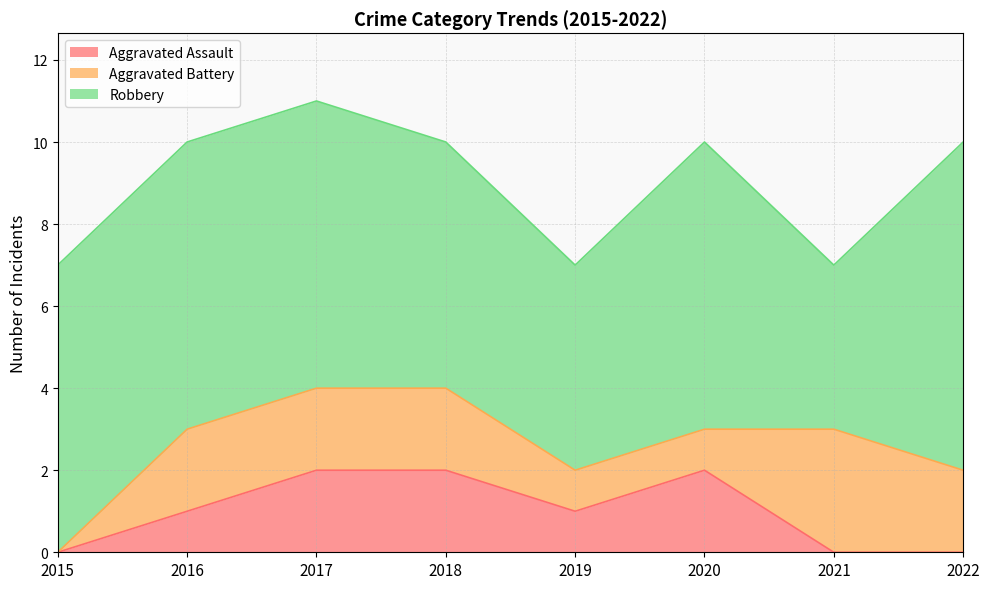

How many Robbery values are between 6 and 7?

5